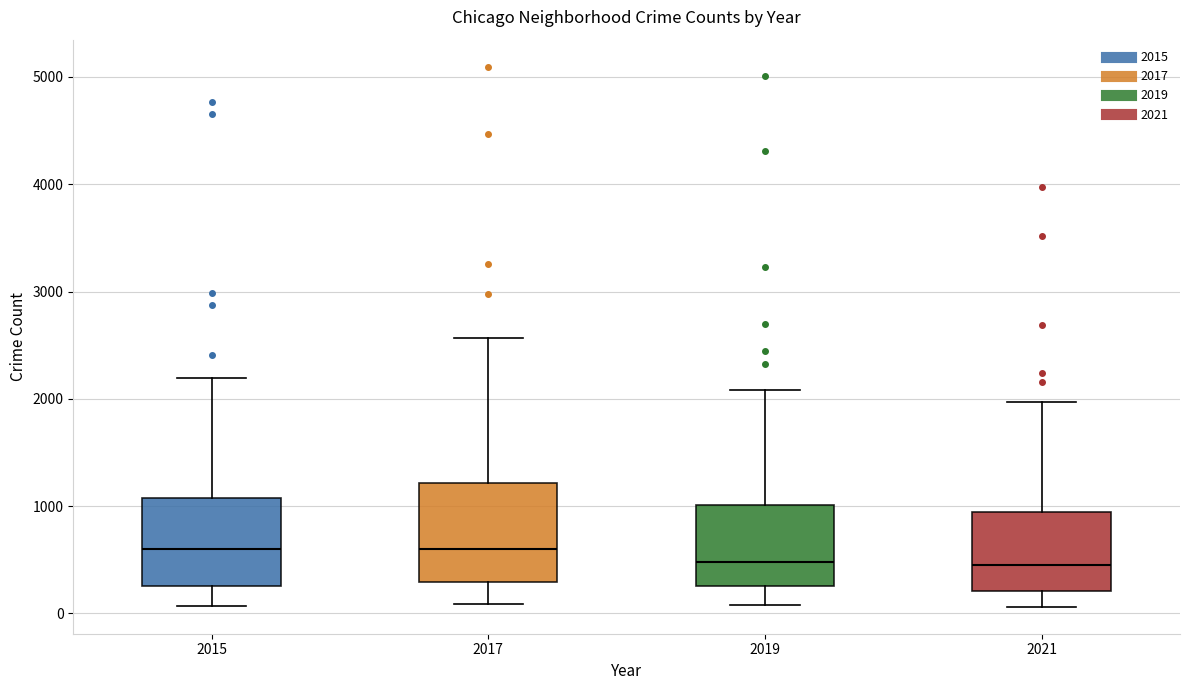

Reading left to right, transcribe this box plot: for each box, give where its median line is, the range the box spans, and where its two whiskers end, as read against the y-axis. The values are not printed on the chart, so give them approximately, as read against the axis.

2015: median 600, box 300 to 1100, whiskers 100 to 2200
2017: median 600, box 300 to 1200, whiskers 100 to 2600
2019: median 500, box 300 to 1000, whiskers 100 to 2100
2021: median 500, box 200 to 900, whiskers 100 to 2000